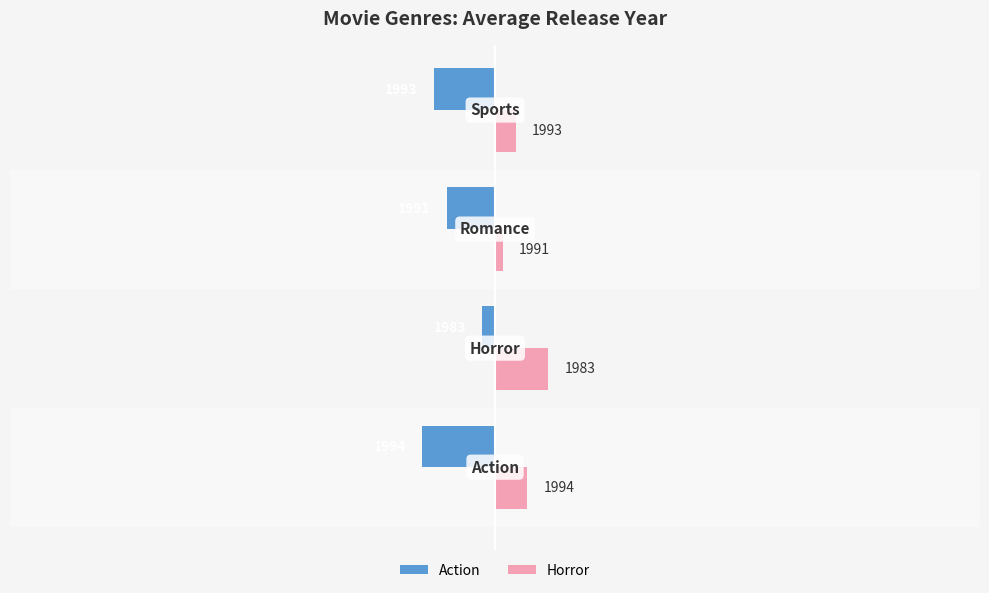

How many data points does each series have?

4